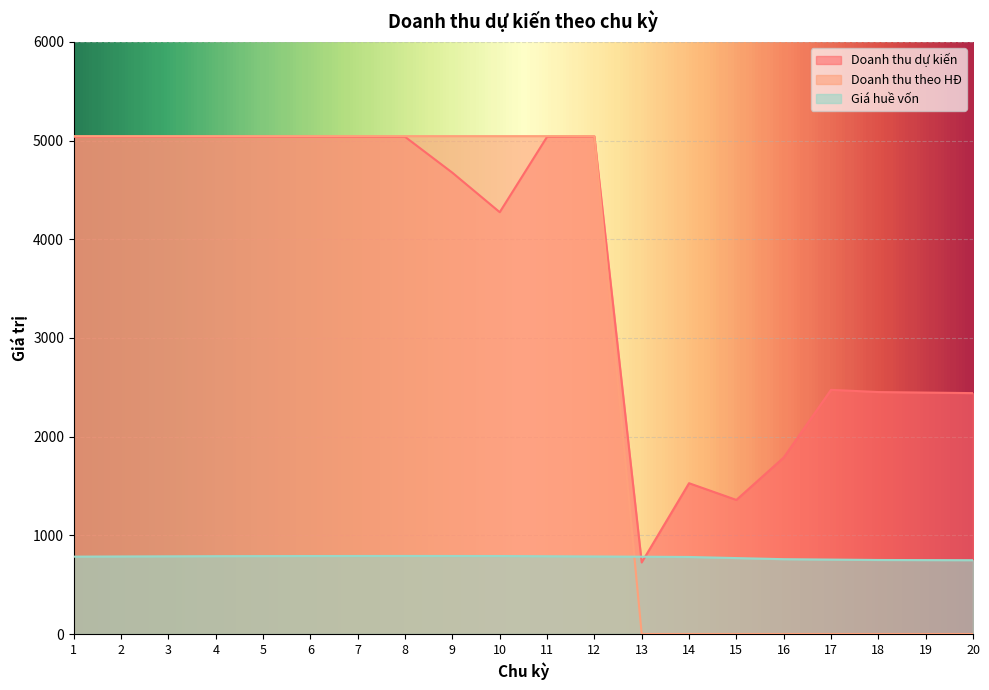

At which label does Doanh thu theo HĐ reach its peak?

1